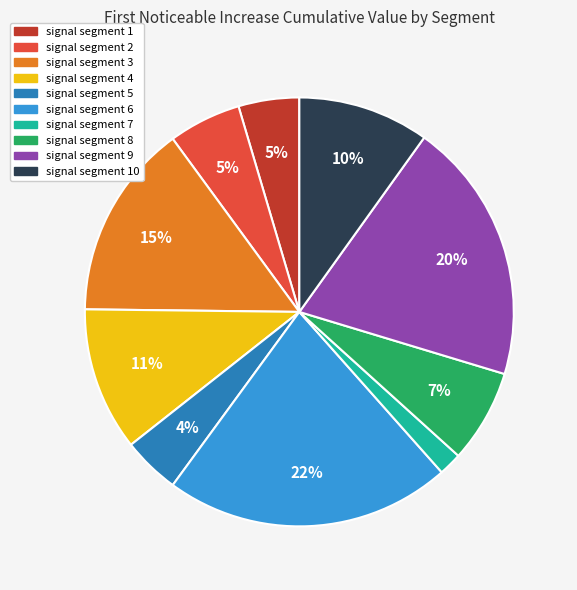

To the nearest percent, what is the average slice percentage?

10%